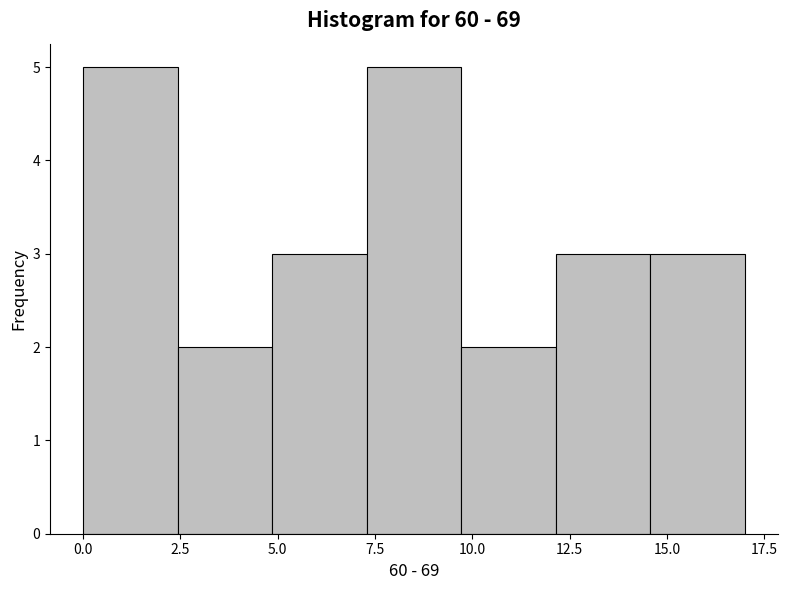

Reading left to right, list every bar in this chart as the range it spans on the x-axis followed by its height. Neither the bar edges nor the heights are printed on the chart, so give them approximately, as read against the axes.

0.0 to 2.5: 5
2.5 to 5.0: 2
5.0 to 7.5: 3
7.5 to 9.5: 5
9.5 to 12.0: 2
12.0 to 14.5: 3
14.5 to 17.0: 3